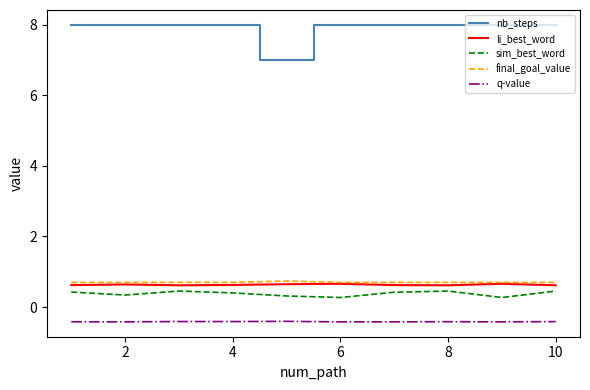

Which series has the largest total across all categories?

nb_steps